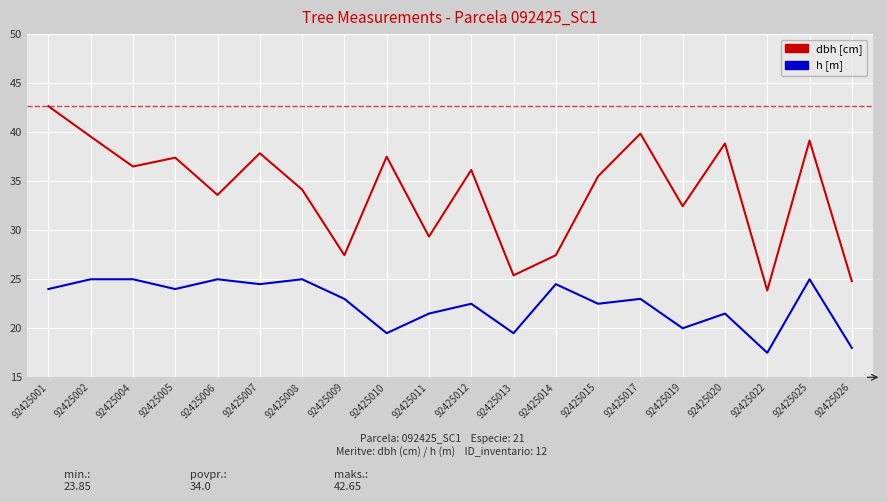

Which label corresponds to the largest value in the chart?

92425001